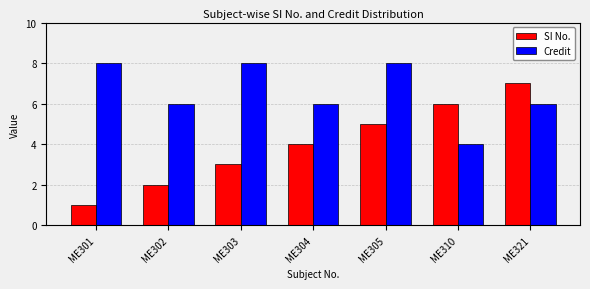

What is the difference between the highest and lowest values at ME303?

5